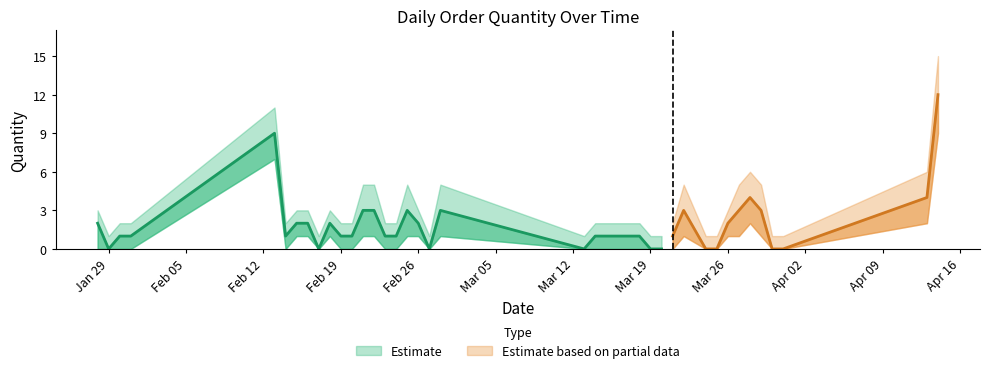

What is the label of the 38th point from the right?

30/01/2018